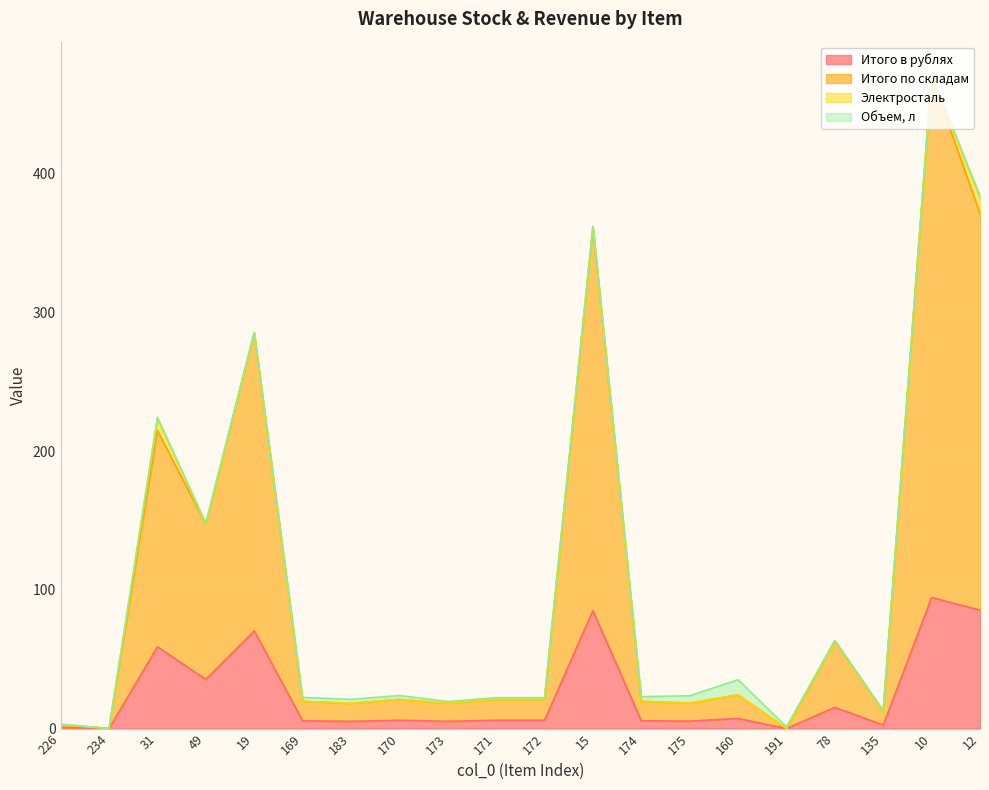

What are all the series names shown in the legend?

Итого в рублях, Итого по складам, Электросталь, Объем, л